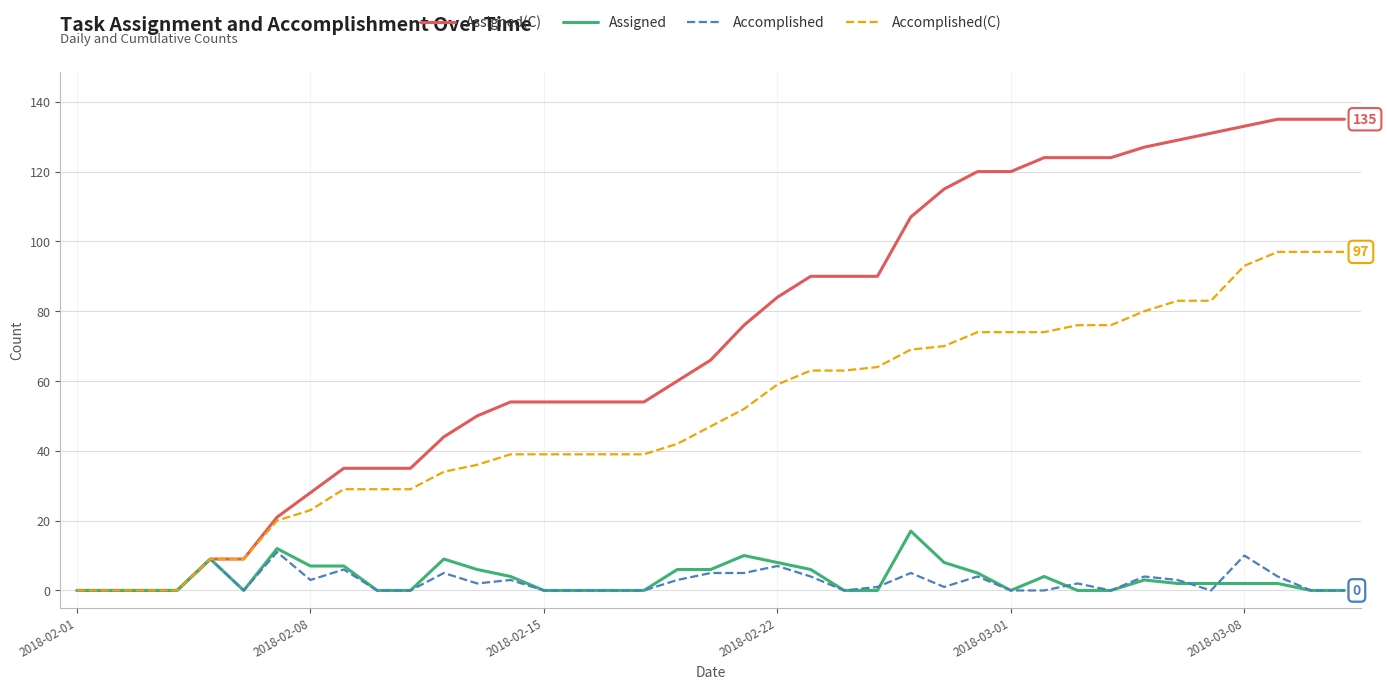

Which series has the largest range (max minus min)?

Assigned(C)